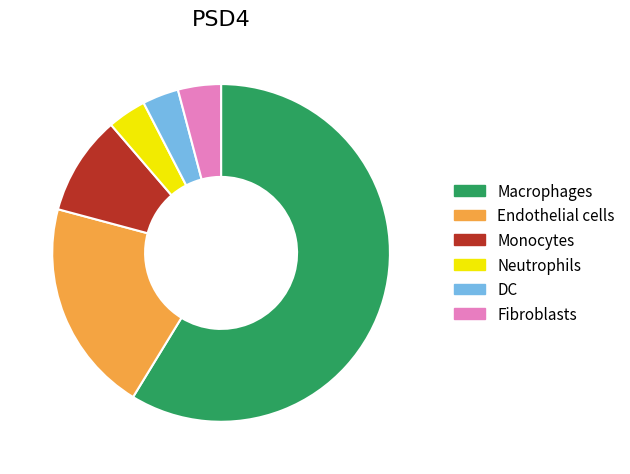

Between Endothelial cells and Fibroblasts, which is larger?

Endothelial cells